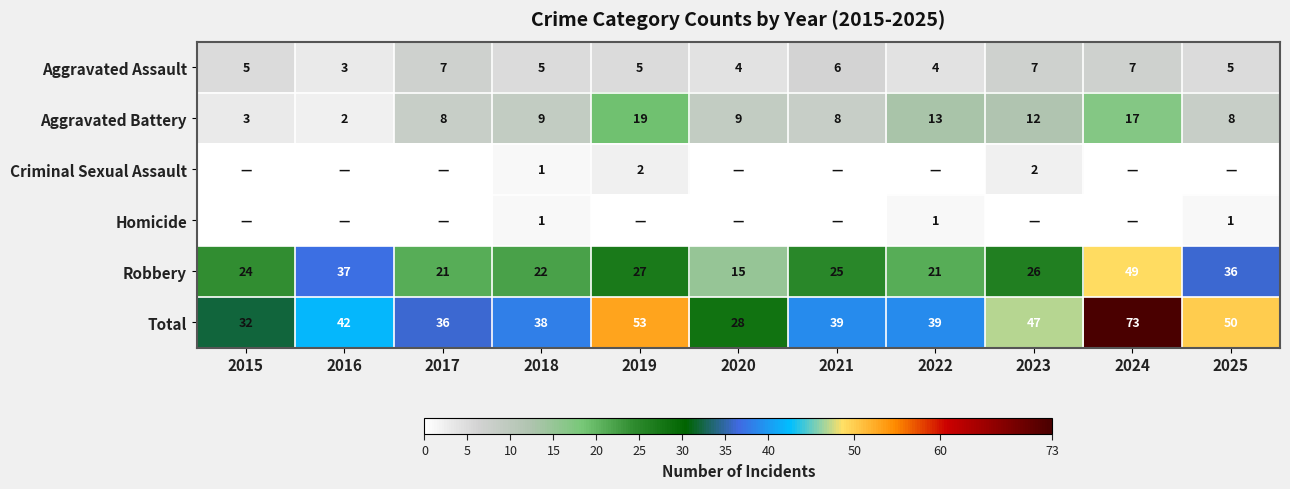

What is the minimum value for Total?

28